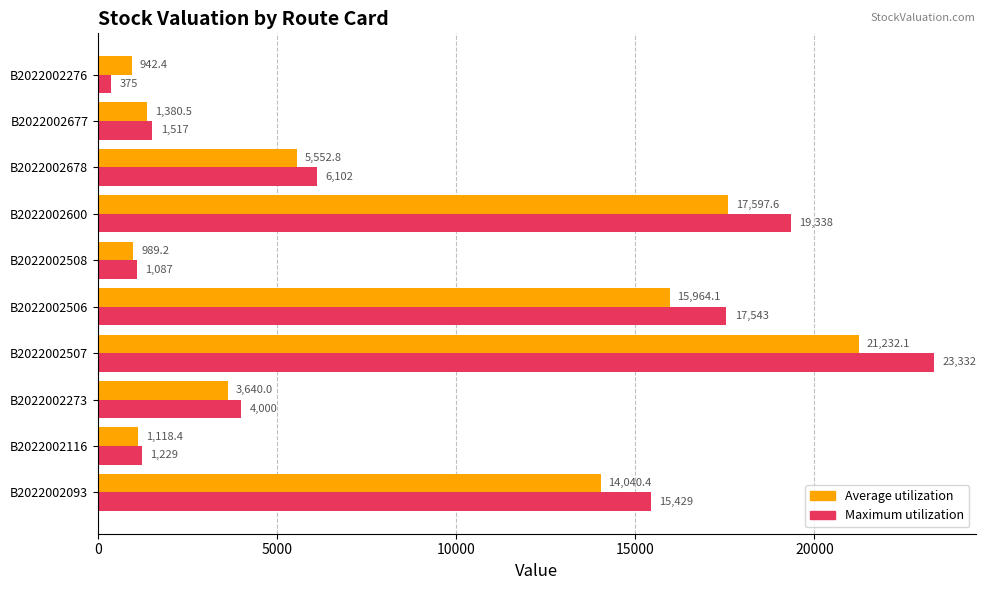

Which series has the largest range (max minus min)?

Maximum utilization